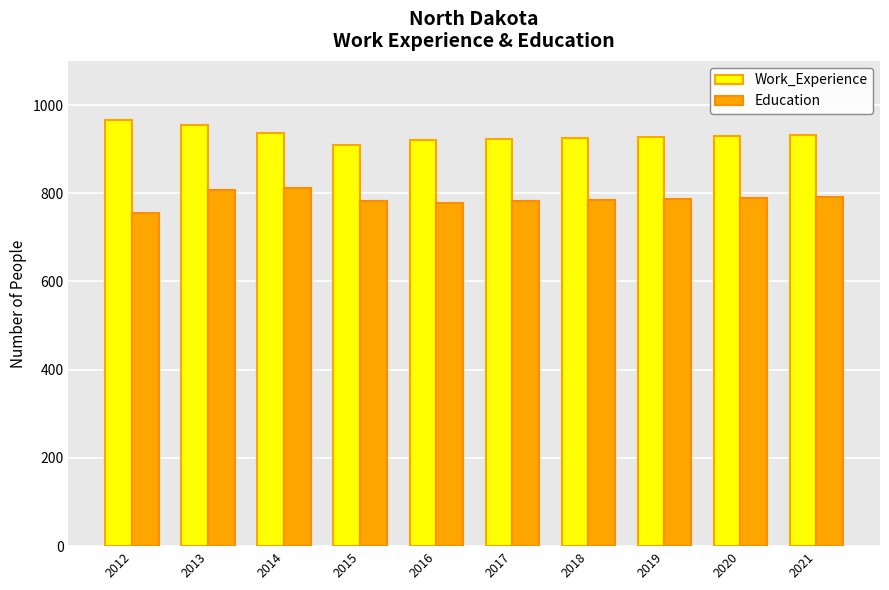

What is the total value across all series at 2017?

1706